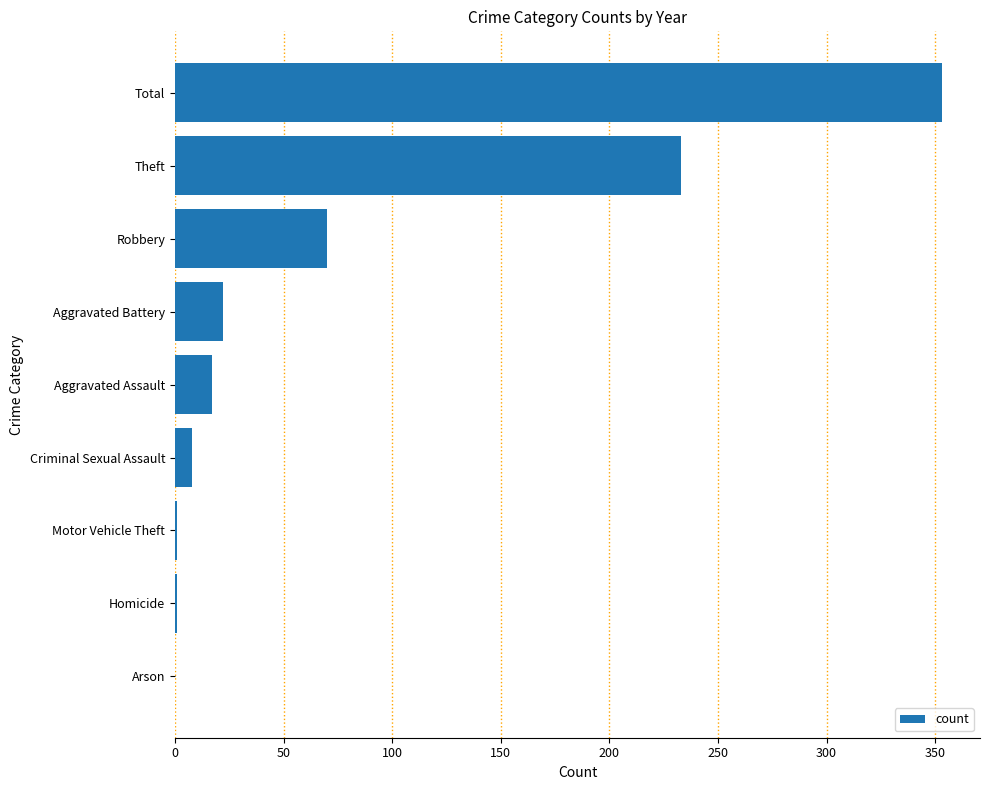

What is the change in value from Criminal Sexual Assault to Aggravated Battery?

+14